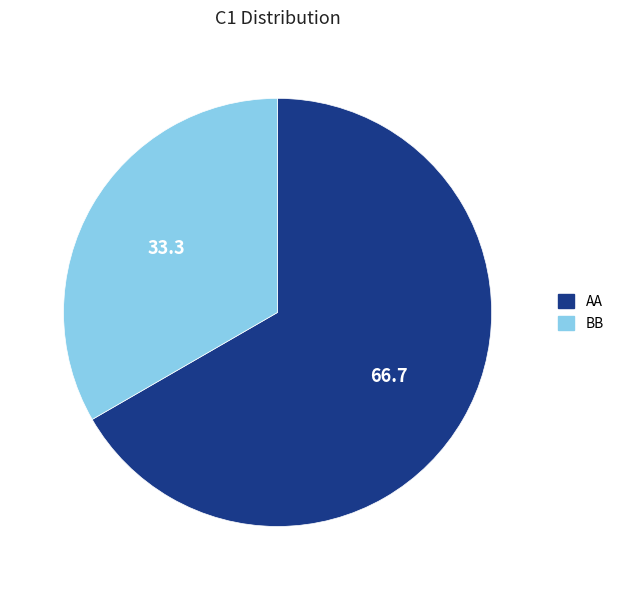

Does any single category account for the majority?

Yes